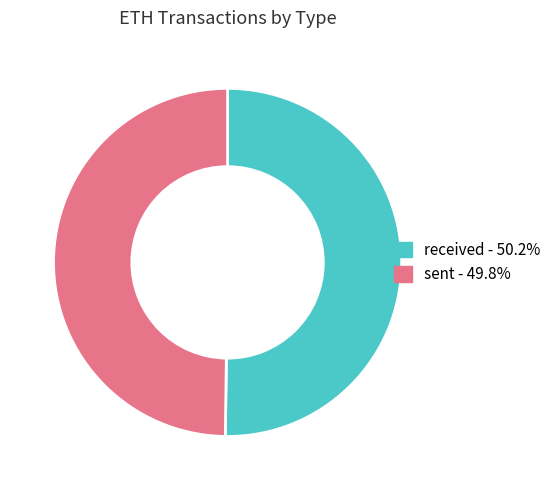

Which category has the biggest portion of the pie?

received